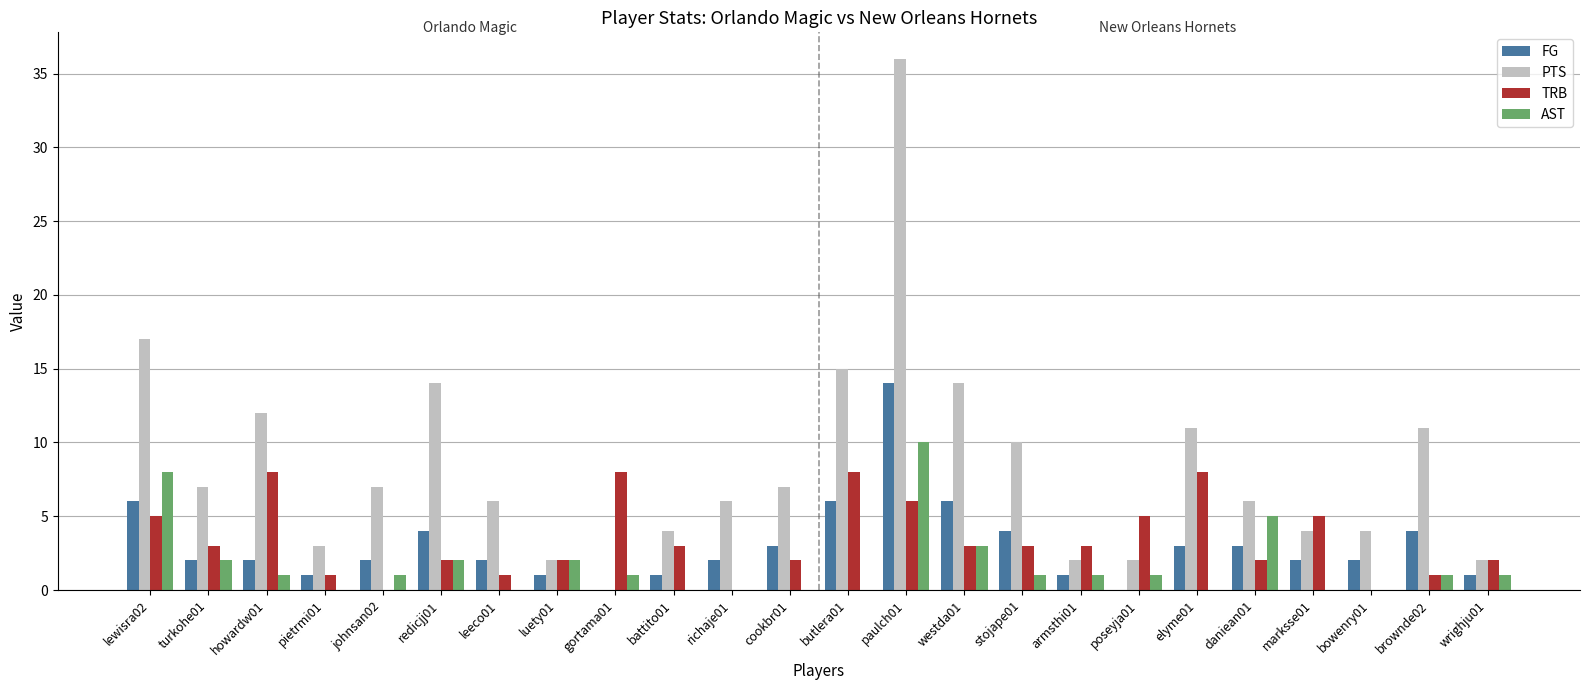

How many distinct data groups are displayed?

4